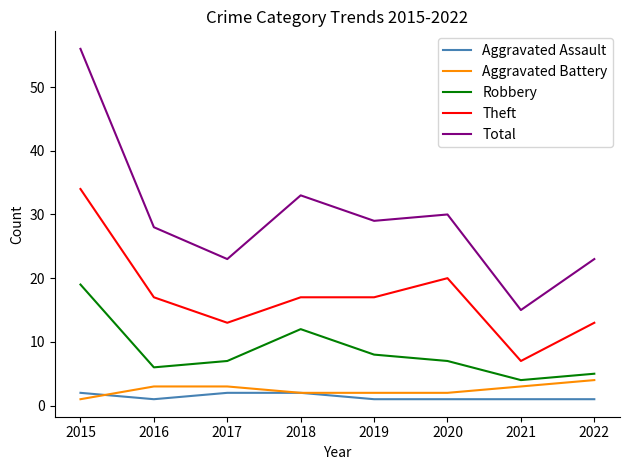

Which category has the lowest value in the Total series?

2021